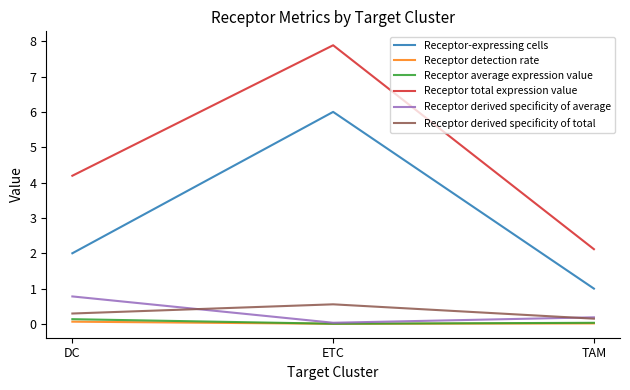

List the series in order of their peak value, lowest first.

Receptor detection rate, Receptor average expression value, Receptor derived specificity of total, Receptor derived specificity of average, Receptor-expressing cells, Receptor total expression value